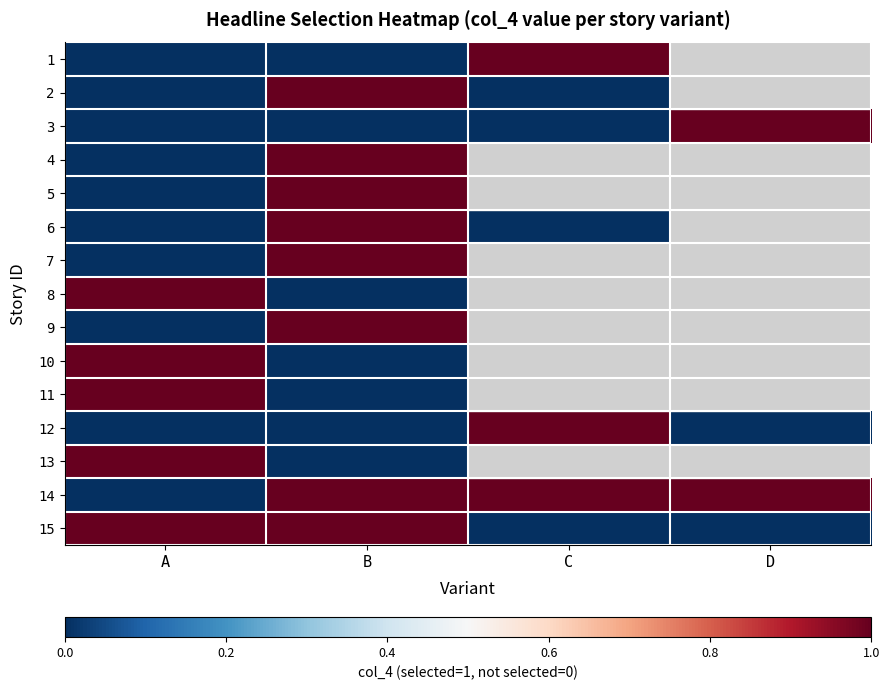

The value of 15 at C is 0.6. True or false?

False